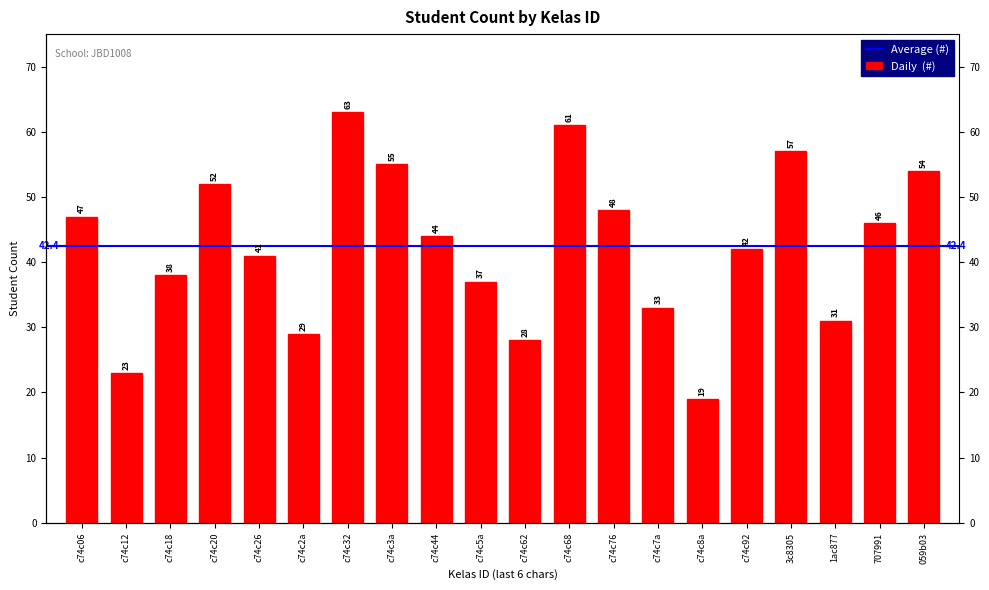

Between c74c06 and c74c2a, which is larger?

c74c06